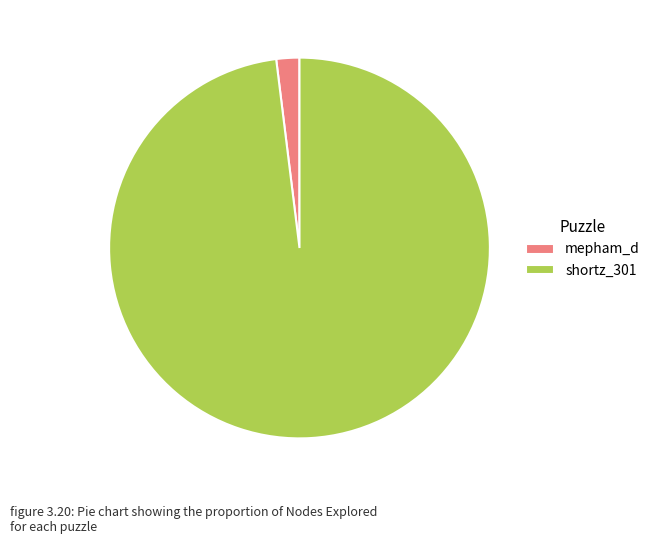

Which category has the biggest portion of the pie?

shortz_301